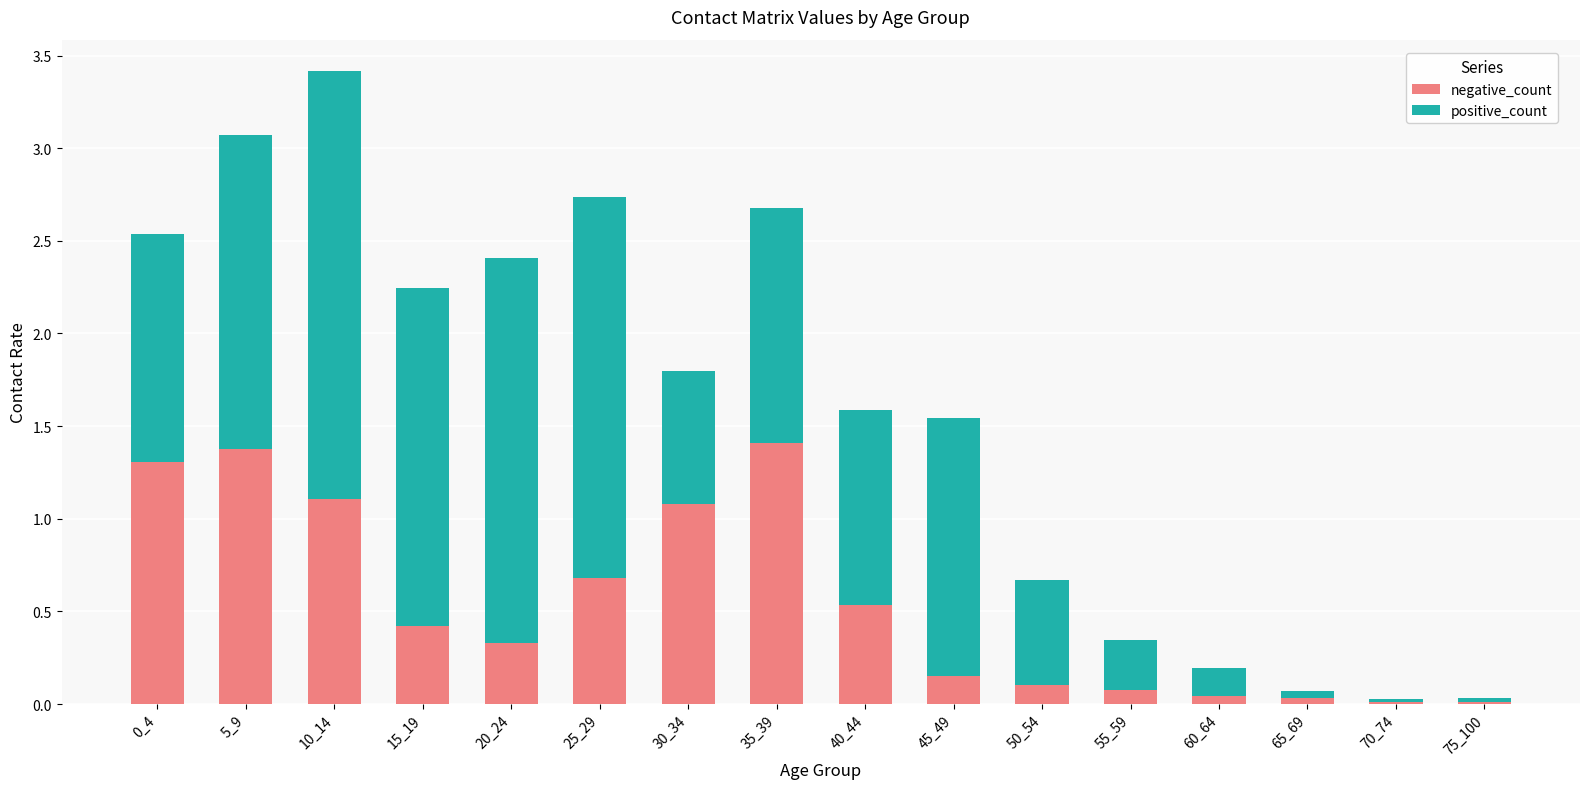

At which category is the sum across all series the highest?

10_14